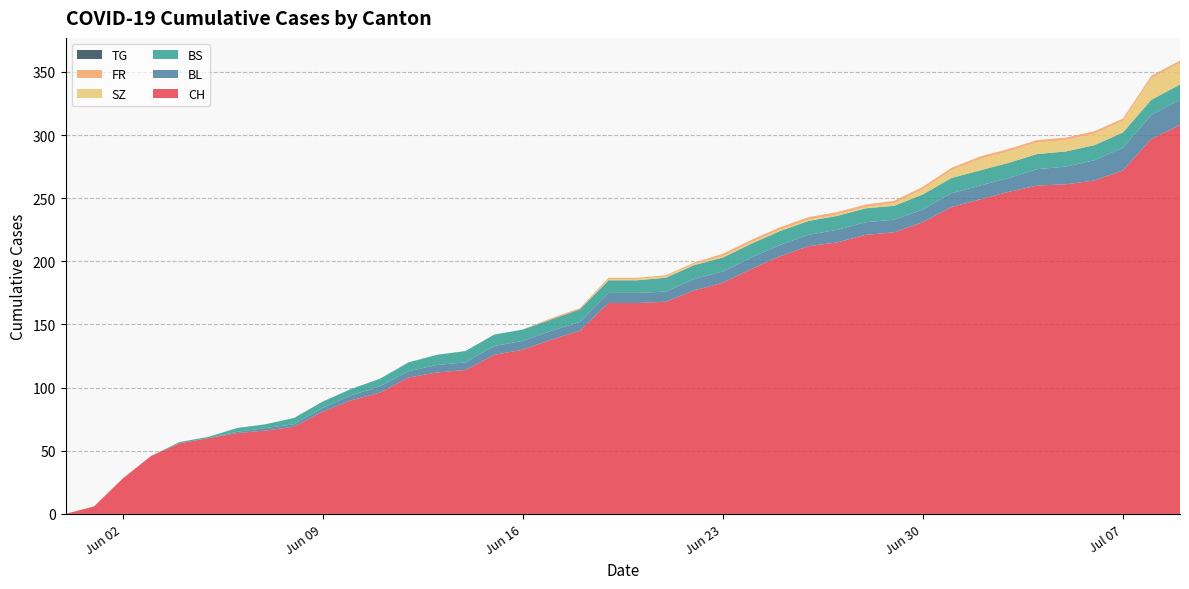

Reading left to right, extract all data points from this chart.

CH: 0	6	28	46	56	60	64	66	69	81	90	96	108	112	114	126	130	138	145	167	167	168	177	183	194	204	212	215	221	223	231	243	249	255	260	261	264	272	297	308
BL: 0	0	0	0	0	0	1	2	2	3	4	5	5	6	6	7	7	7	7	8	8	8	9	9	9	9	9	10	10	10	10	11	11	11	13	14	16	18	19	20
BS: 0	0	0	0	1	1	3	3	5	5	5	6	7	8	9	9	9	9	10	10	10	11	11	11	11	11	11	11	11	11	12	12	12	12	12	12	12	12	12	12
SZ: 0	0	0	0	0	0	0	0	0	0	0	0	0	0	0	0	0	0	0	1	1	1	1	1	1	1	1	1	1	2	4	6	9	9	9	9	9	9	17	17
FR: 0	0	0	0	0	0	0	0	0	0	0	0	0	0	0	0	0	1	1	1	1	1	1	2	2	2	2	2	2	2	2	2	2	2	2	2	2	2	2	2
TG: 0	0	0	0	0	0	0	0	0	0	0	0	0	0	0	0	0	0	0	0	0	0	0	0	0	0	0	0	0	0	0	0	0	0	0	0	0	0	0	0